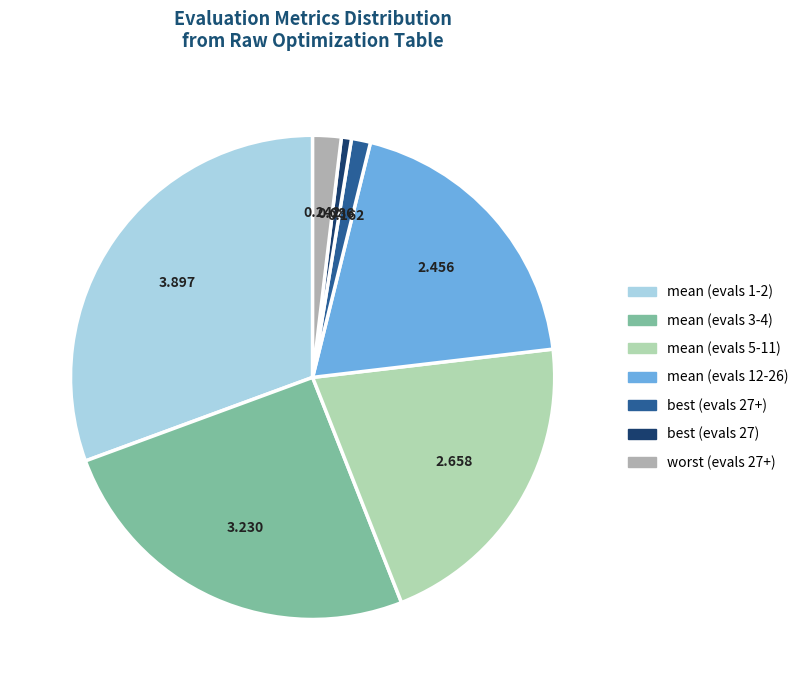

Is it true that mean (evals 1-2) is 31% of the pie?

True